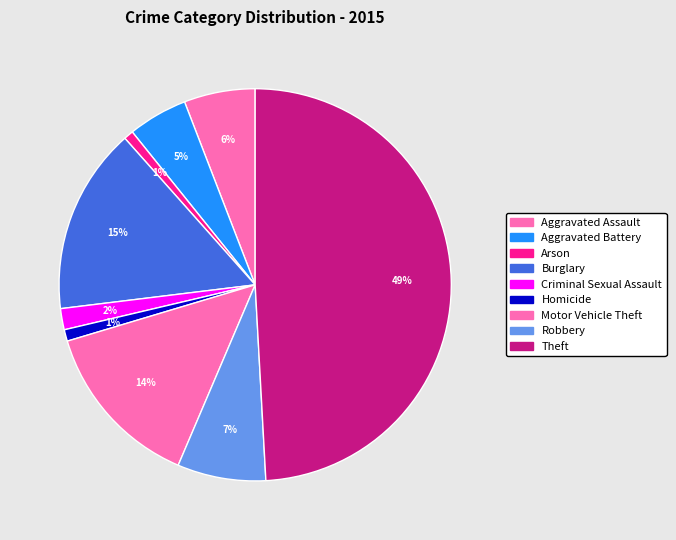

To the nearest percent, what percentage of the pie is Arson?

1%